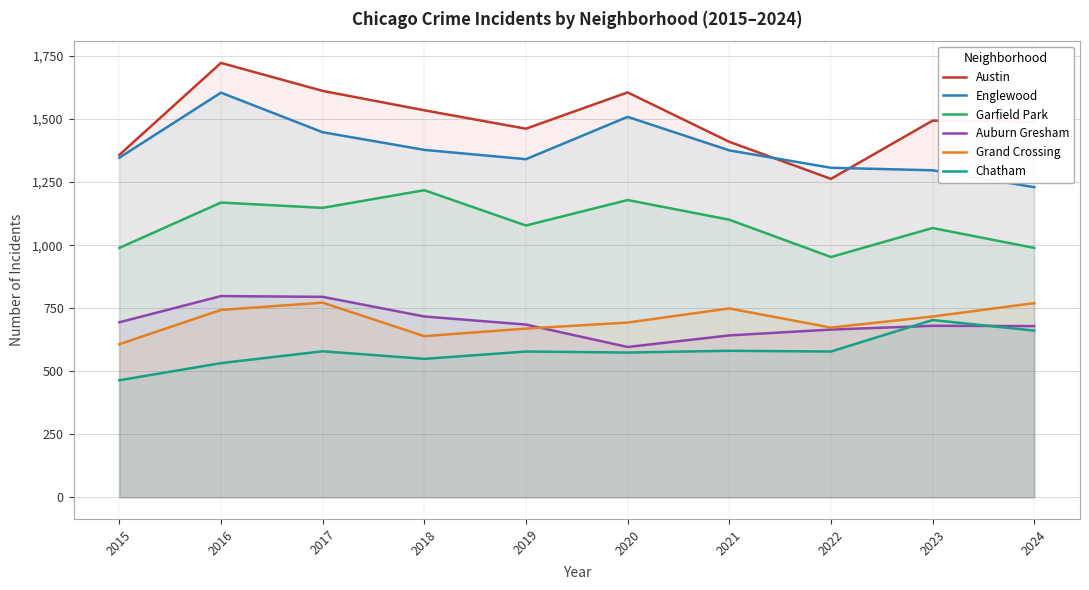

What is the approximate value of Englewood at 2022, to the nearest 50?

1300